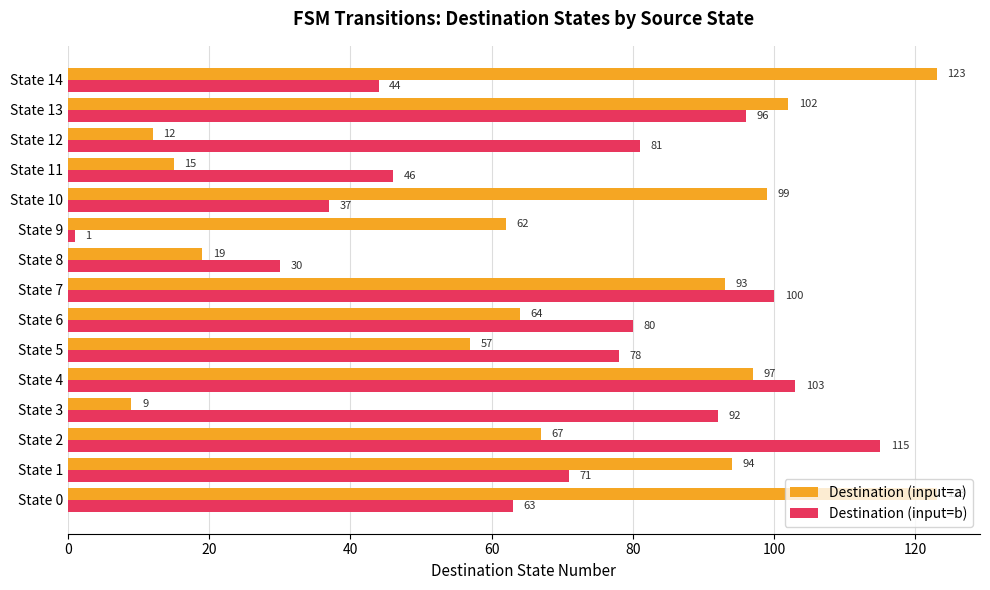

List the series in order of their overall mean, highest first.

Destination (input=b), Destination (input=a)